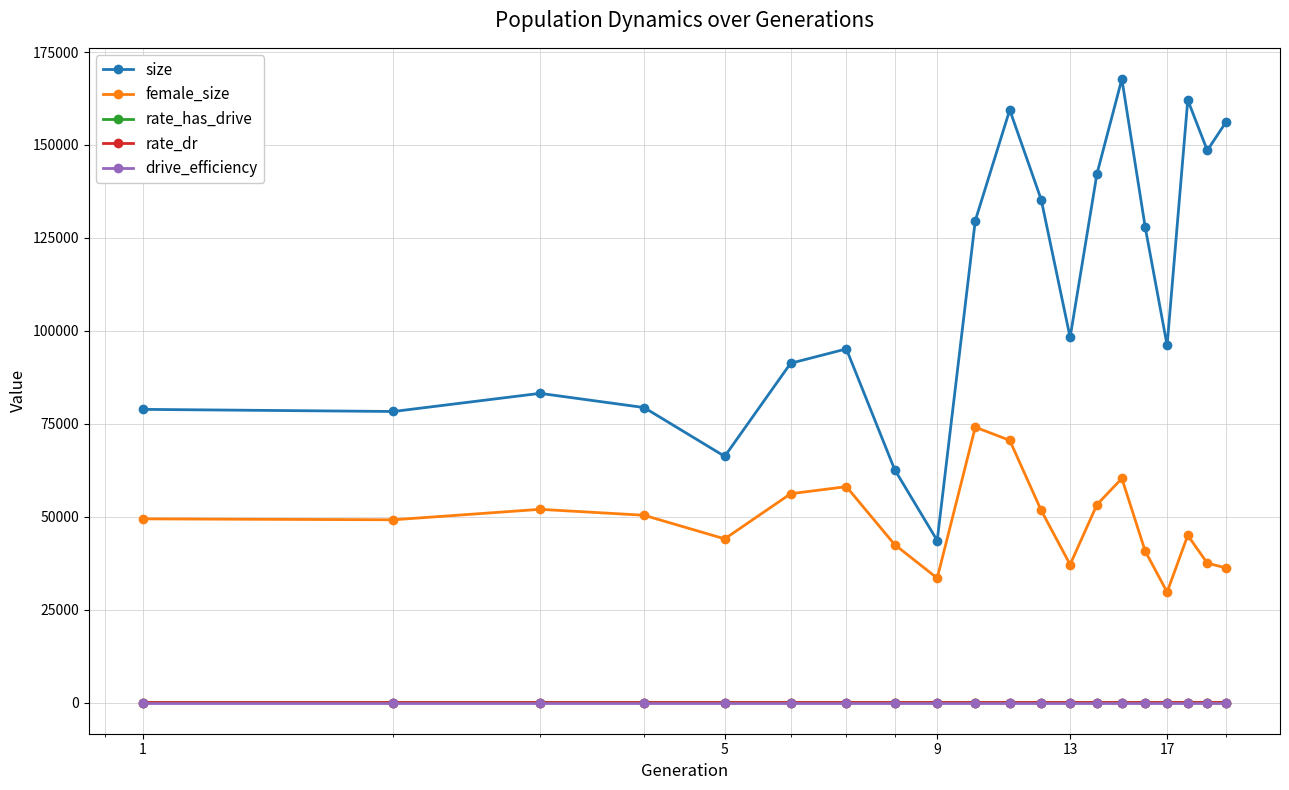

At how many categories does at least one series exceed 99844?

9